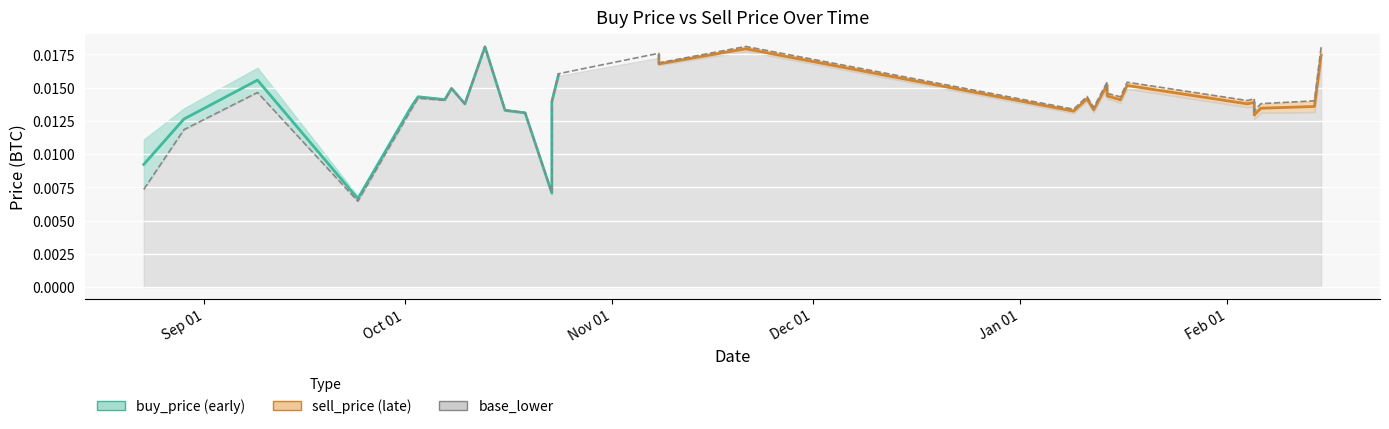

Is it true that the value at 2020-01-14 is 0.0?

False